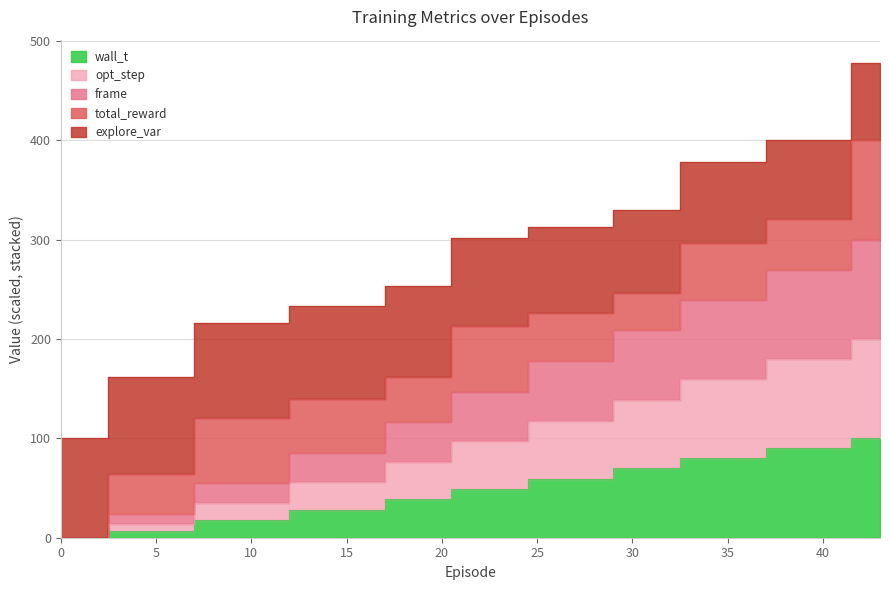

True or false: explore_var and opt_step intersect in this chart.

False